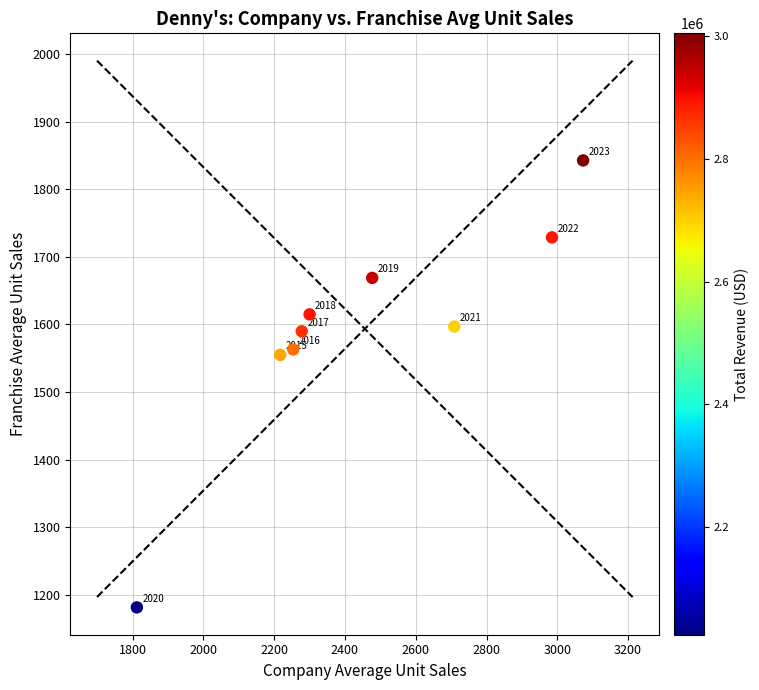

What Y value in the scatter plot is closest to 1512?

1555